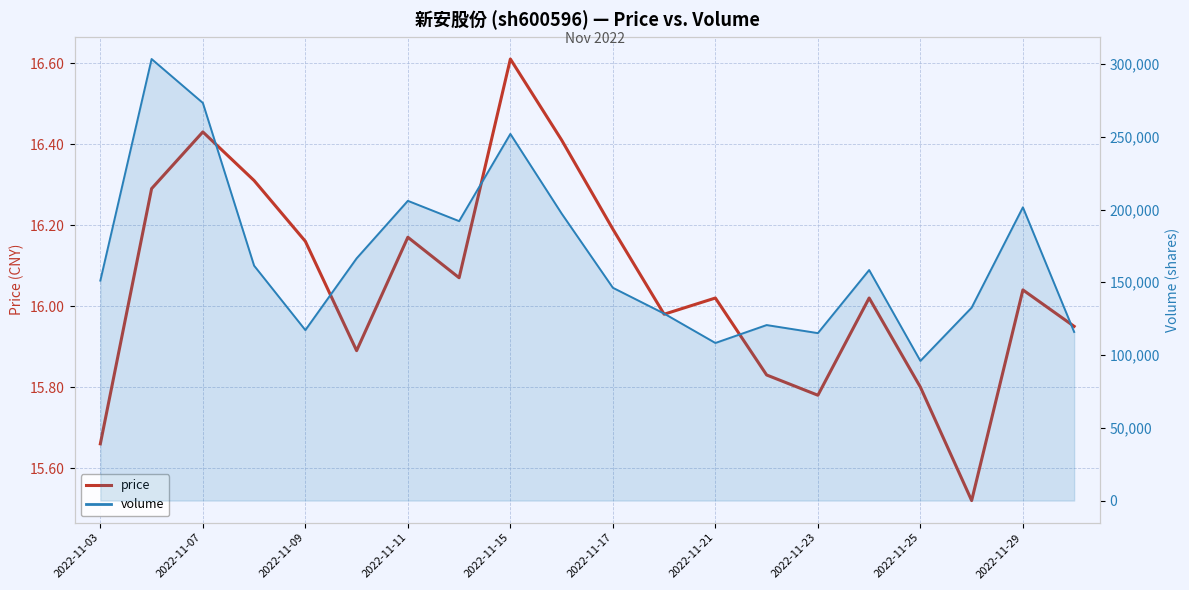

How many data points in price are above 16?

12